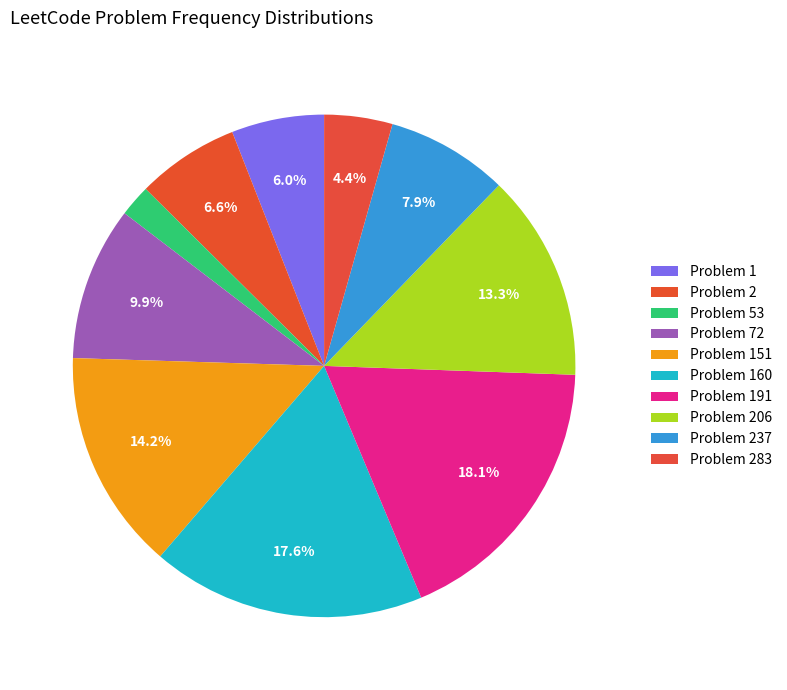

Does any single category account for the majority?

No